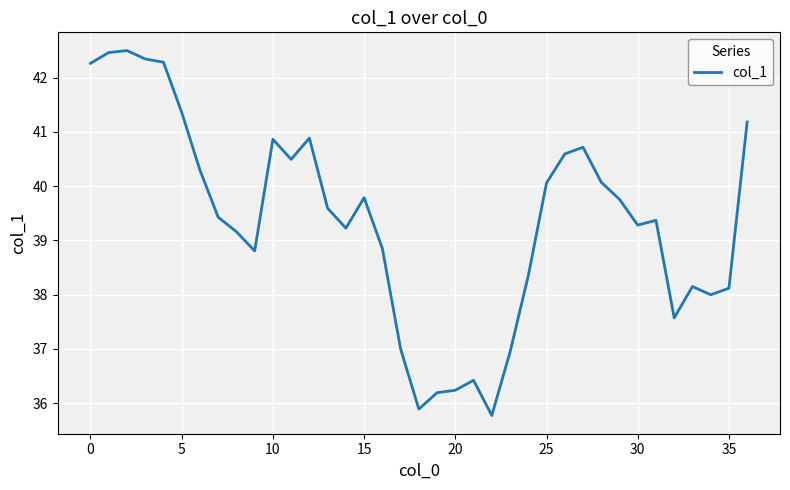

What is the maximum value shown in the chart?

42.5